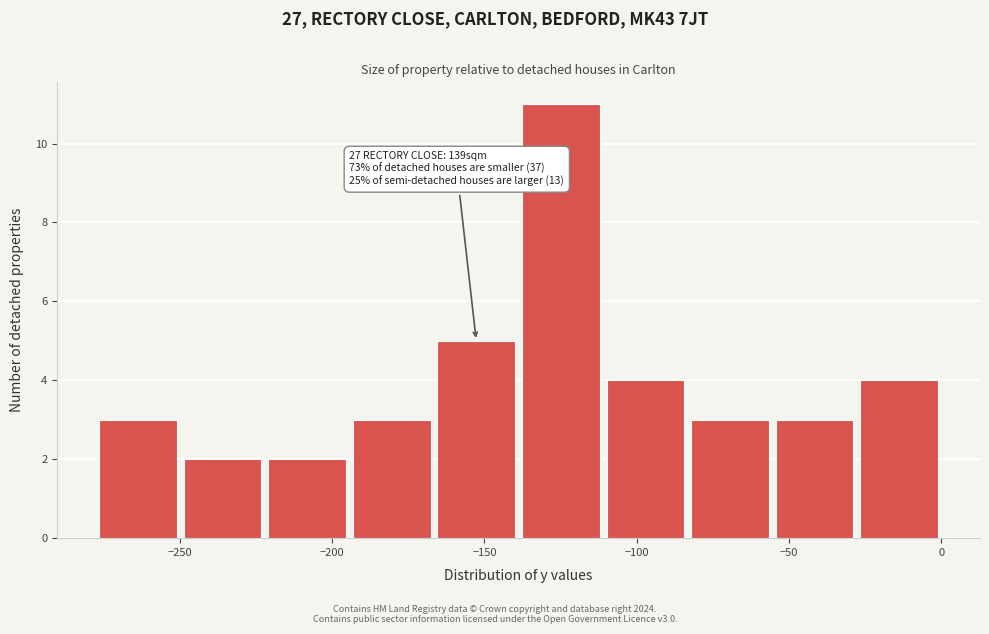

Which range on the x-axis has the tallest bar?

-140 to -110